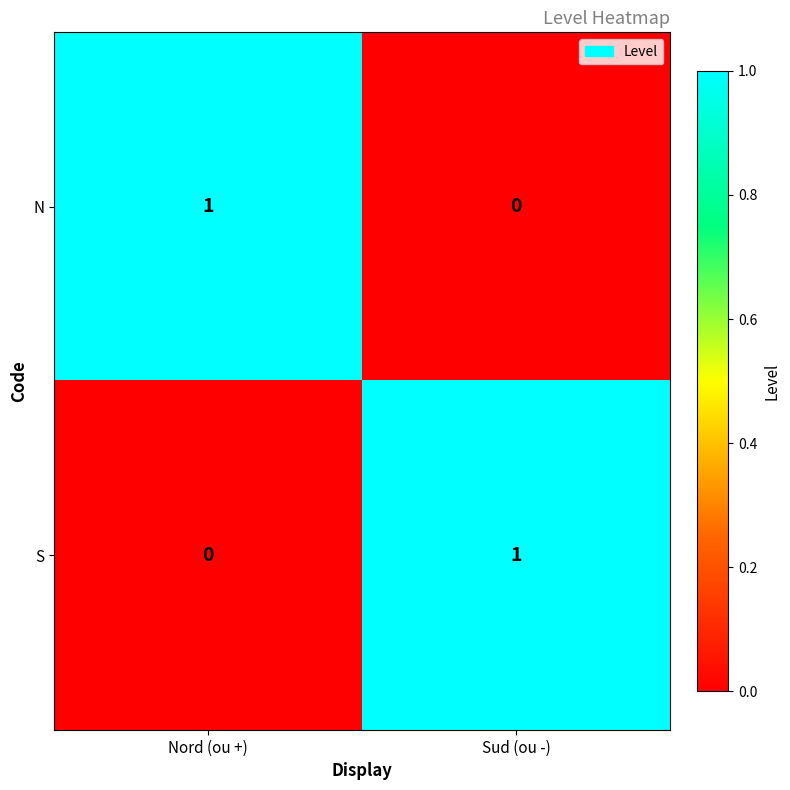

The value of N at Nord (ou +) is 0. True or false?

False